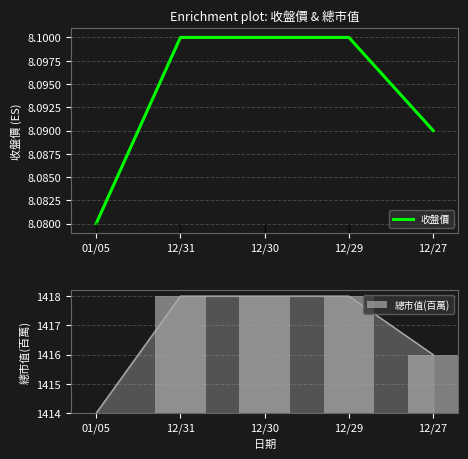

Is it true that 收盤價 equals 5.3 at 12/30?

False